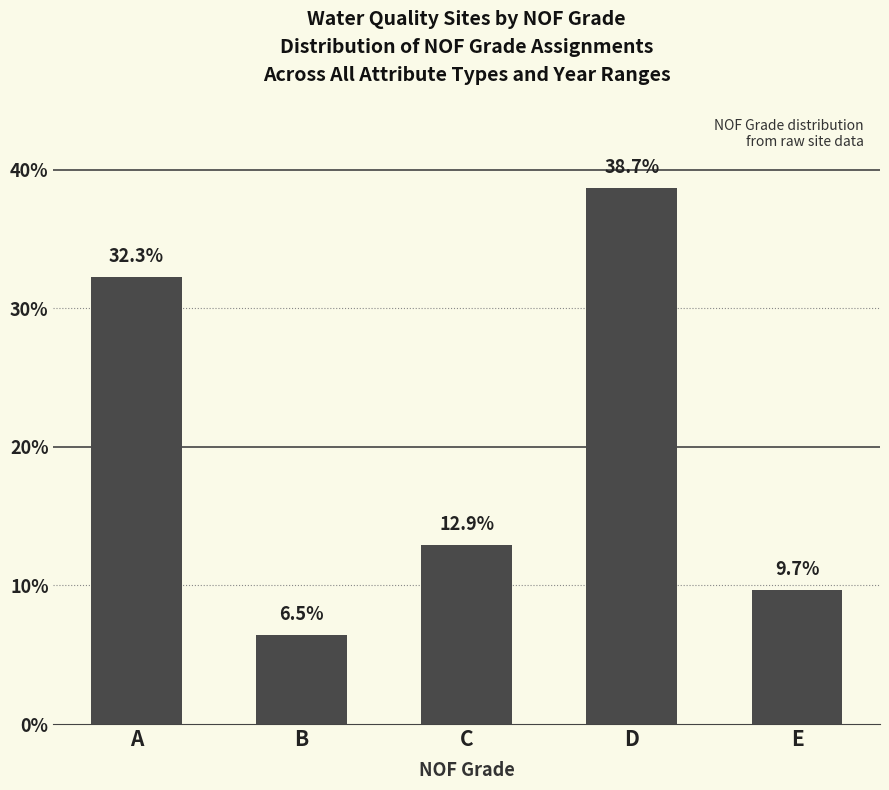

Rank the categories by value from lowest to highest.

B, E, C, A, D